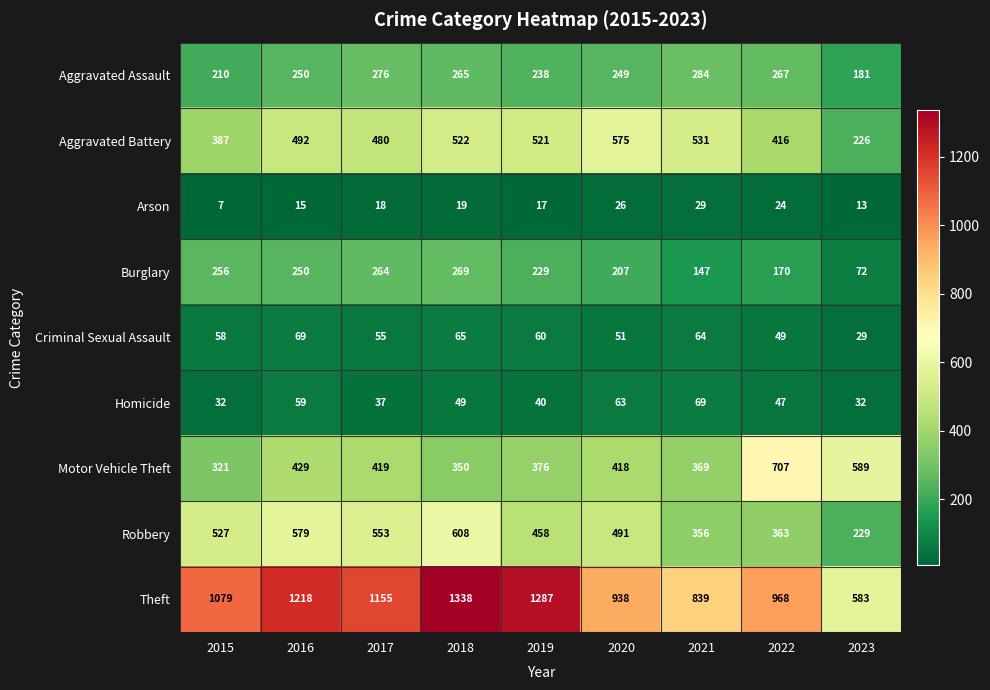

At which category does the chart reach its minimum across all series?

2015